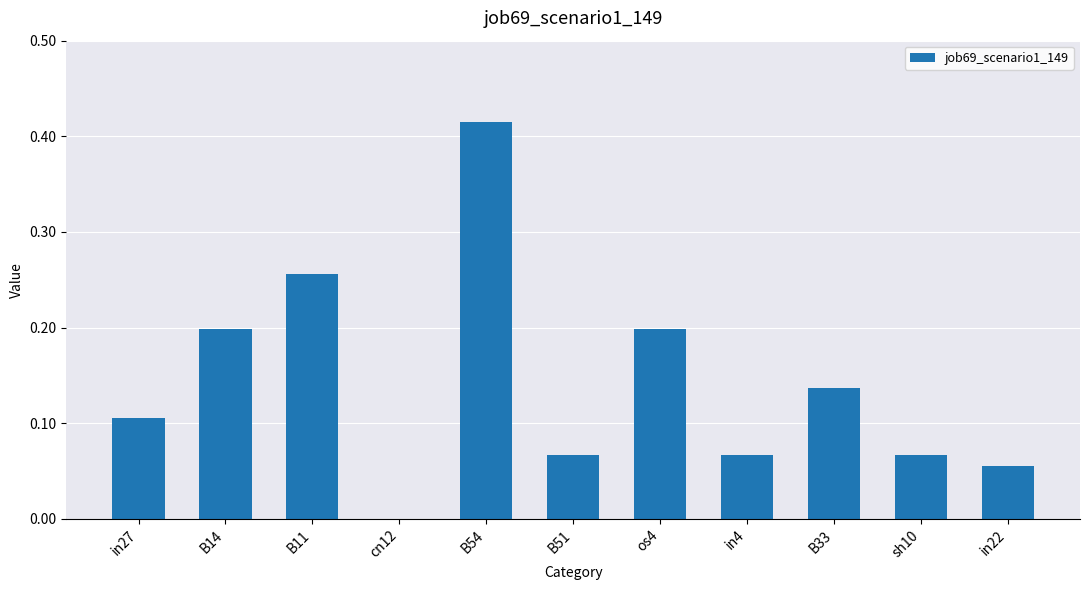

Which has a higher value, os4 or B33?

os4